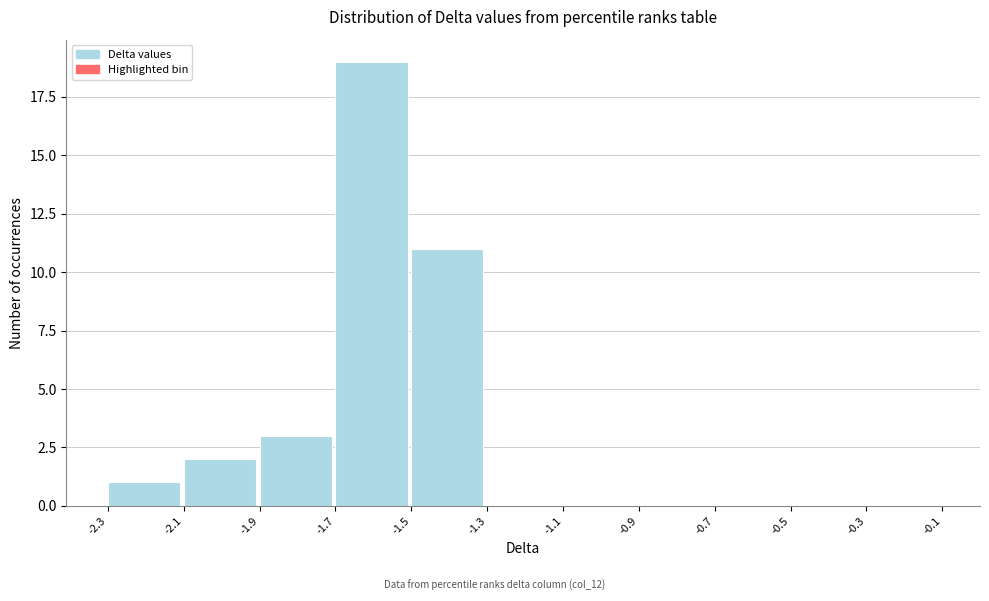

Reading left to right, transcribe this chart: for each bar, give the range it covers on the x-axis and its height. The values are not printed on the chart, so give them approximately, as read against the axis.

-2.3 to -2.1: 1
-2.1 to -1.9: 2
-1.9 to -1.7: 3
-1.7 to -1.5: 19
-1.5 to -1.3: 11
-1.3 to -1.1: 0
-1.1 to -0.9: 0
-0.9 to -0.7: 0
-0.7 to -0.5: 0
-0.5 to -0.3: 0
-0.3 to -0.1: 0